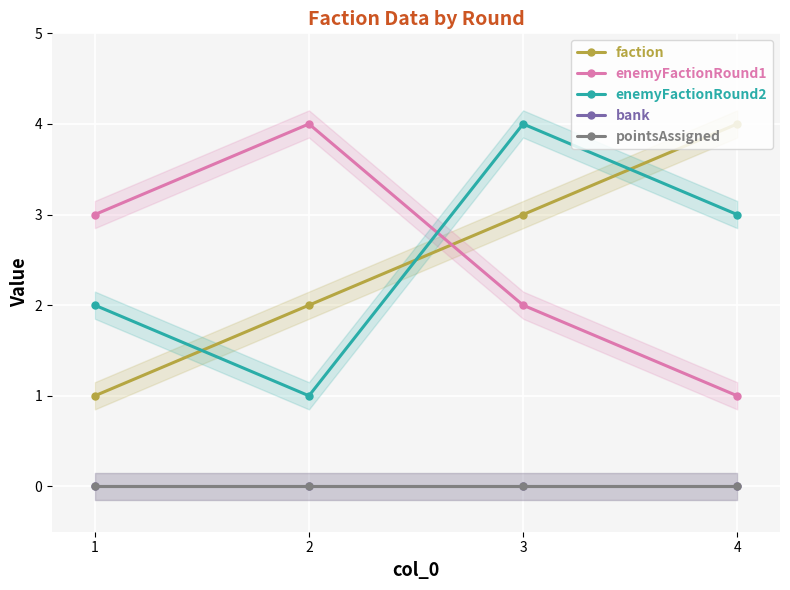

How many lines are shown in the chart?

5